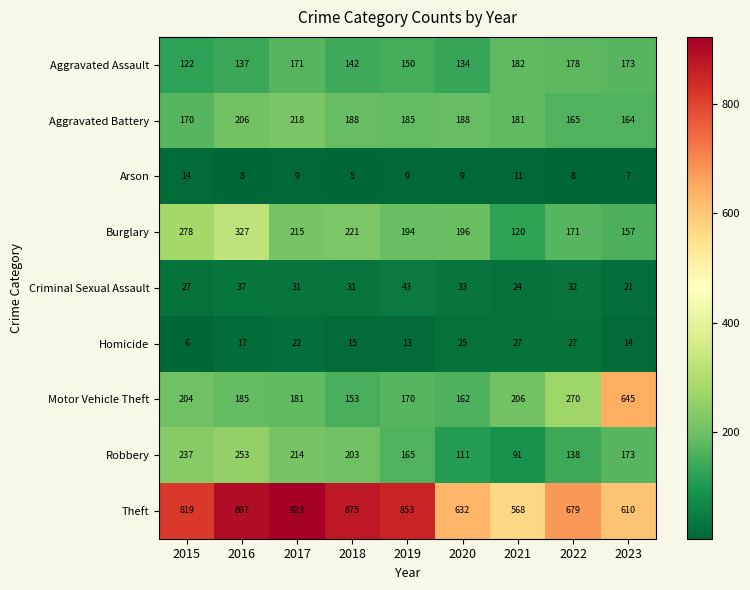

At how many categories does at least one series exceed 714?

5